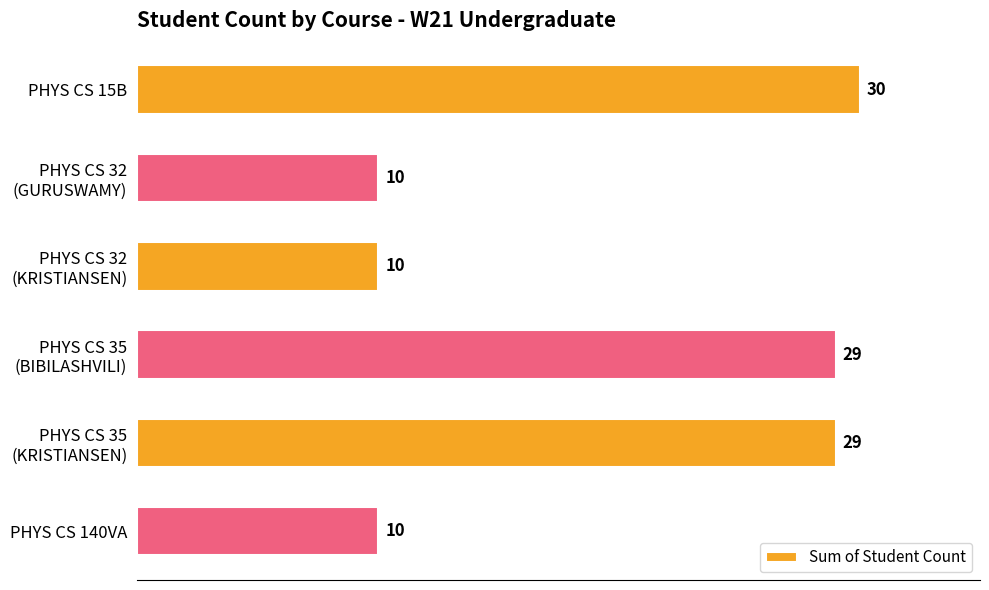

Does the chart contain any negative values?

No